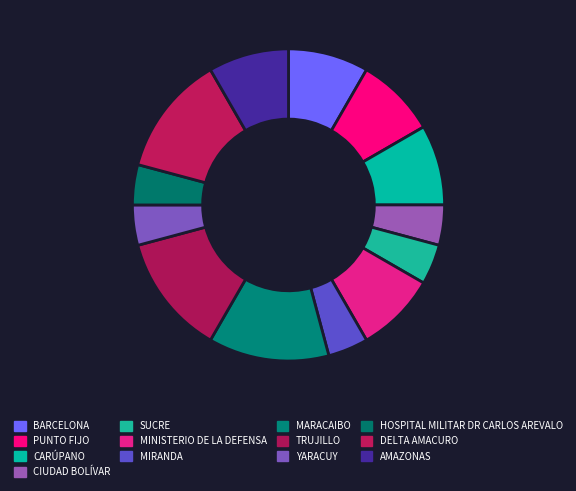

Which slice is the smallest?

CIUDAD BOLÍVAR